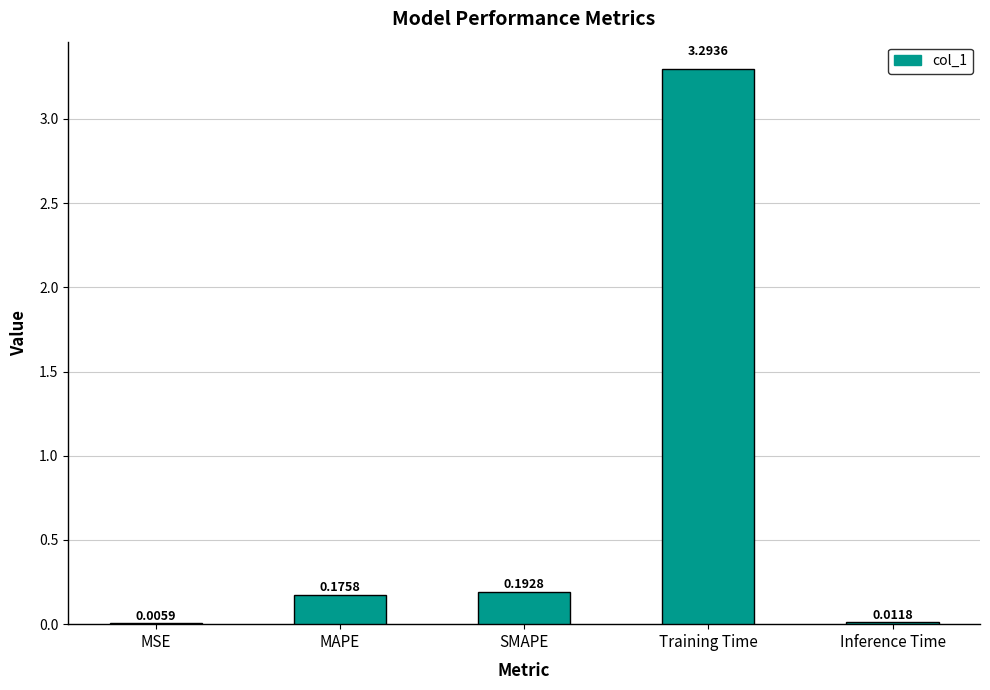

What is the sum of all values?

3.7